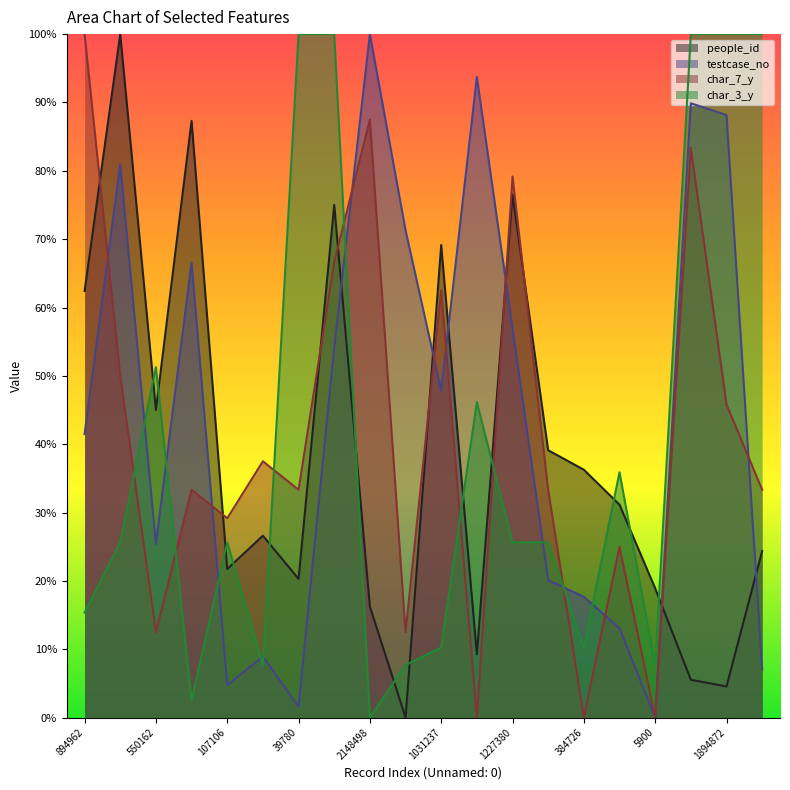

What is the difference between the maximum and second lowest values in the char_3_y series?

97.4